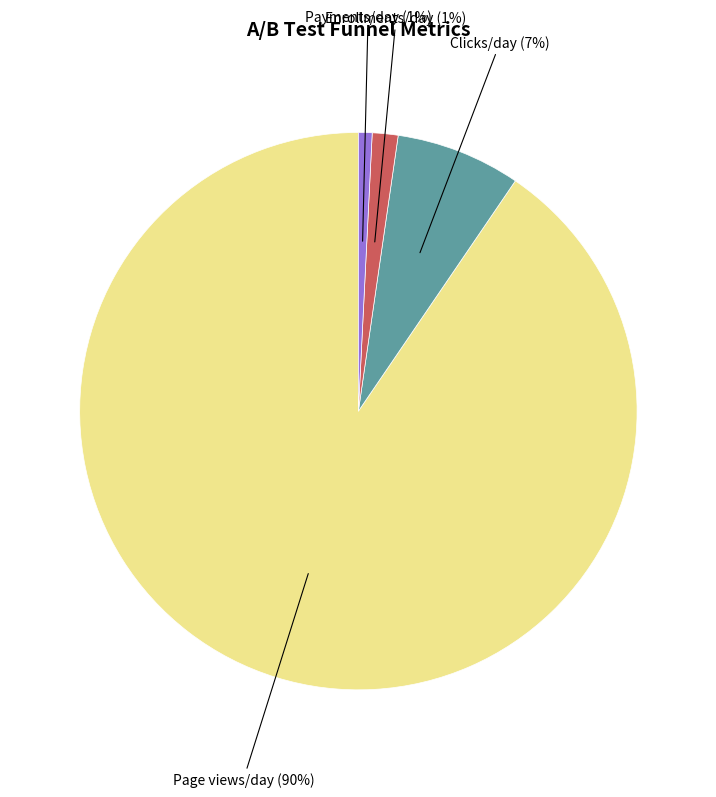

How many slices are in this pie chart?

4